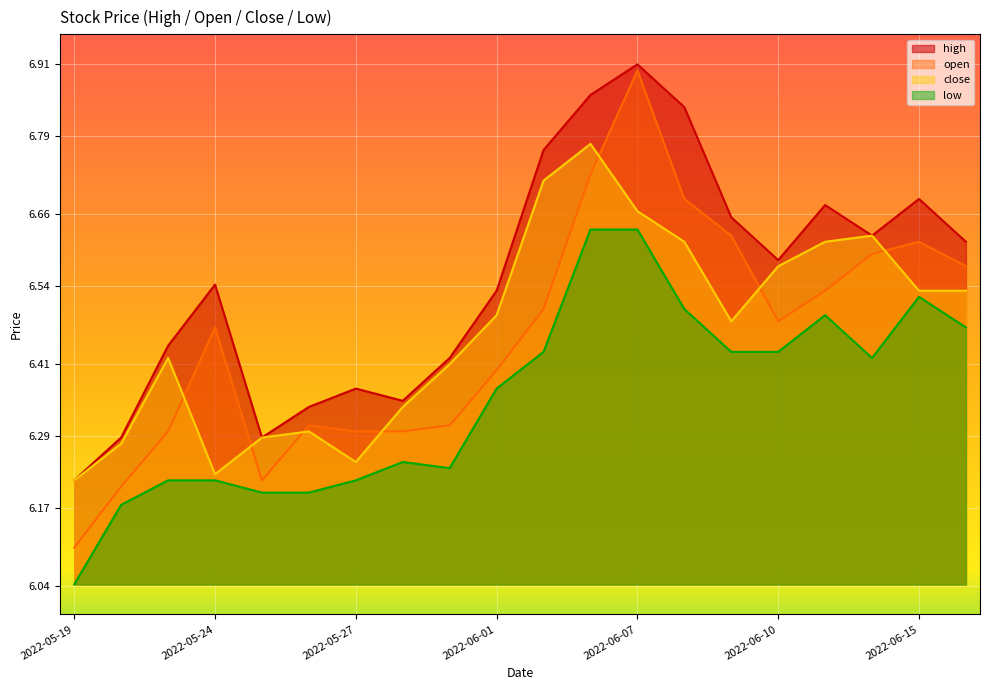

What is the sum of all close values?

129.3